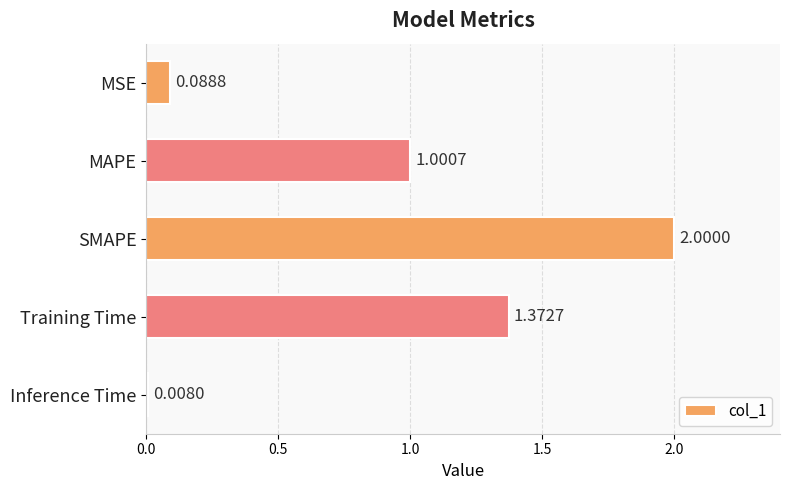

What is the difference between the maximum and minimum values?

2.0